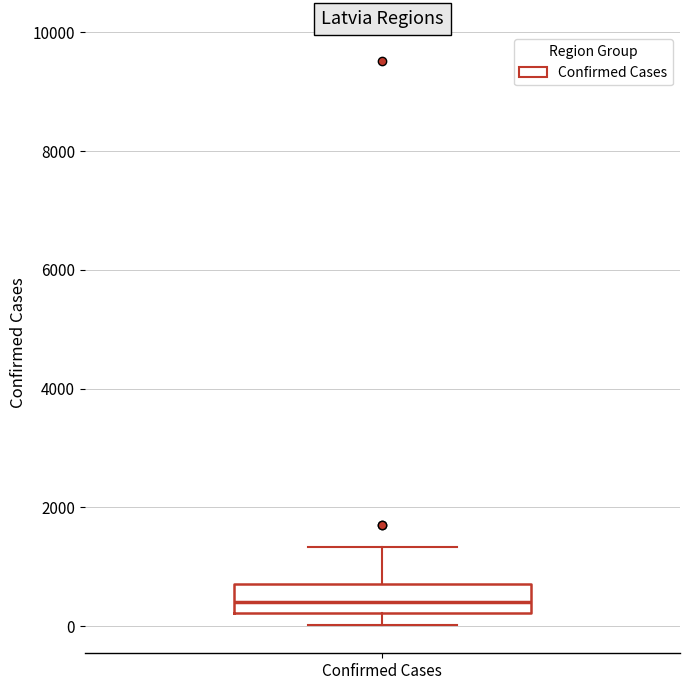

Where does the upper whisker of the box for Confirmed Cases end on the y-axis? The values are not printed on the chart, so give them approximately, as read against the axis.

1400